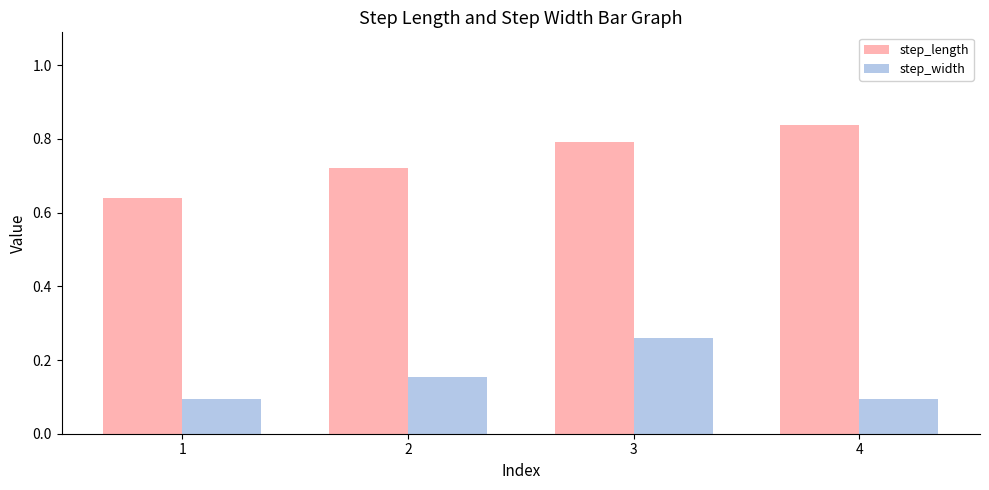

At which category is the sum across all series the highest?

3